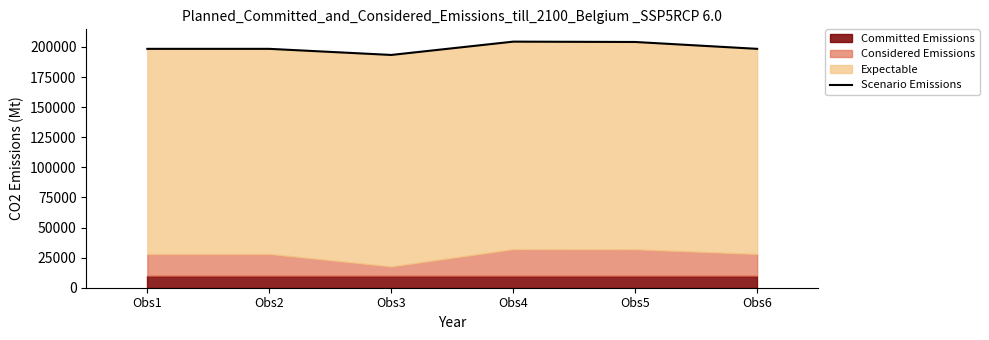

Reading right to left, extract all data points from this chart.

198429	204130	204417	193358	198429	198429